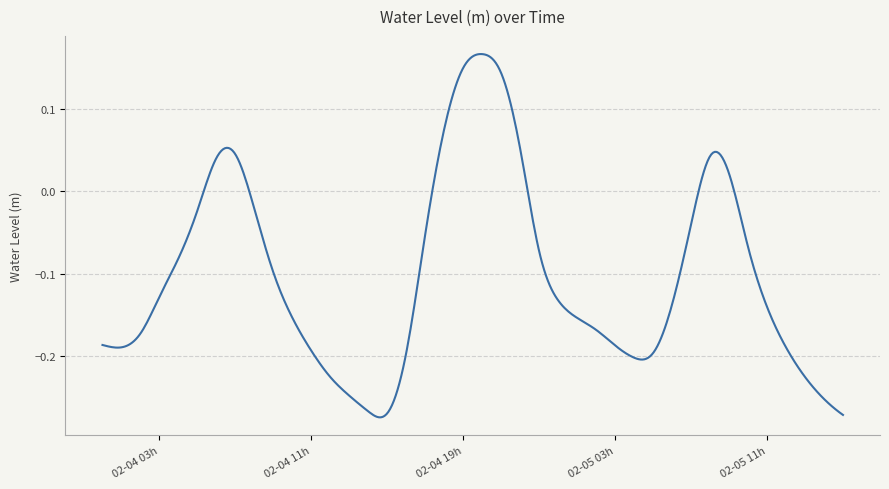

What is the difference between the maximum and minimum values?

0.4